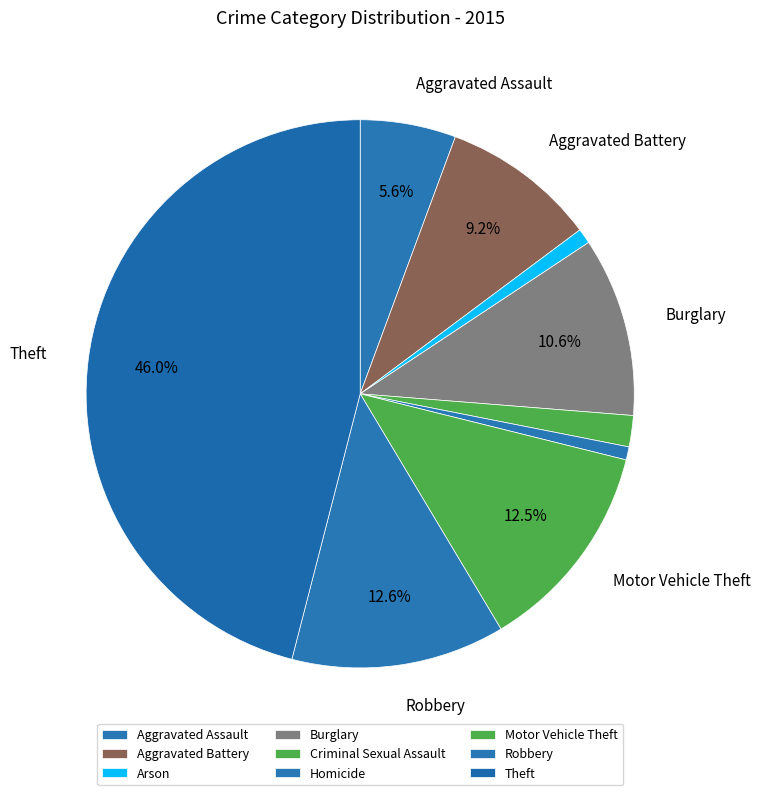

Count the number of slices in the pie.

9